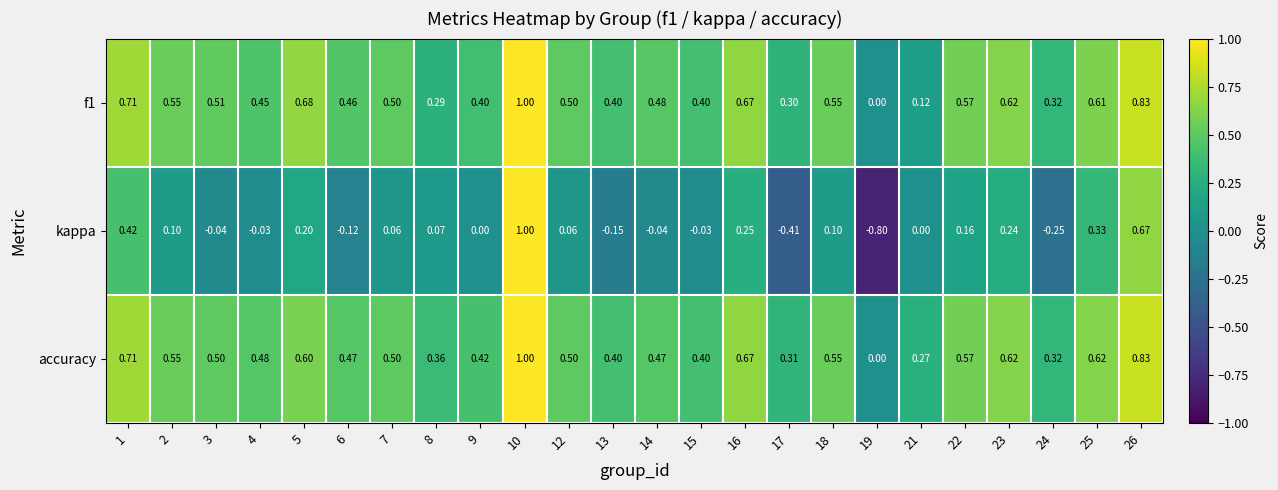

Which series has the largest total across all categories?

accuracy